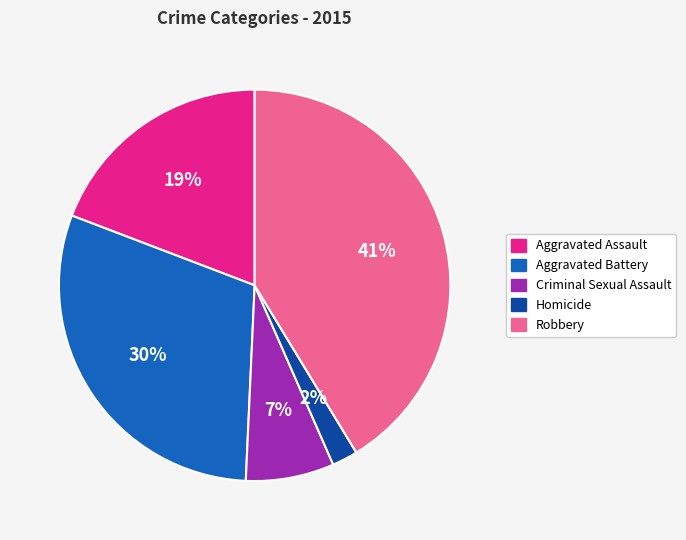

What is the smallest slice in the pie chart?

Homicide